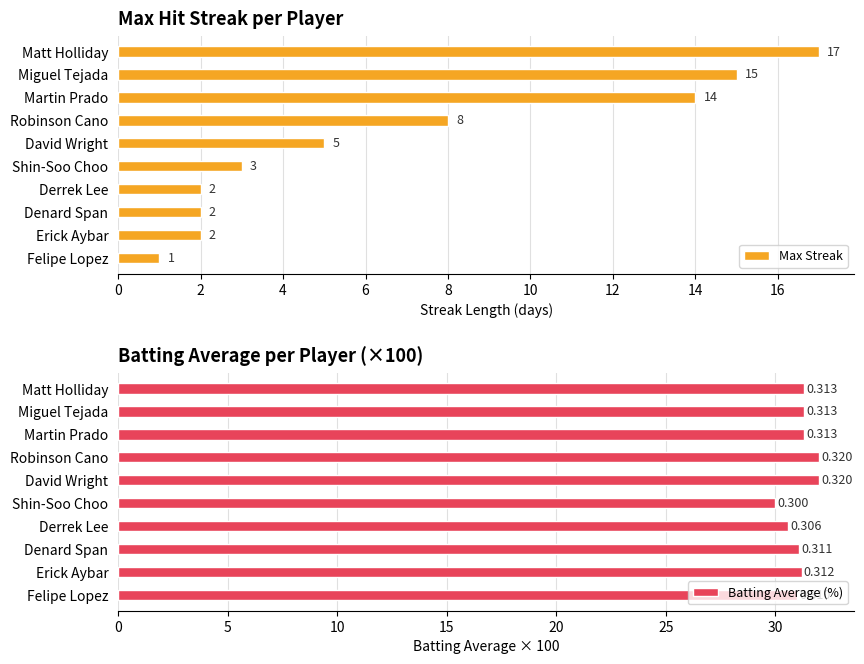

Reading left to right, list all the values displayed in this chart.

Max Streak: 17.0	15.0	14.0	8.0	5.0	3.0	2.0	2.0	2.0	1.0
Batting Average (%): 31.3	31.3	31.3	32.0	32.0	30.0	30.6	31.1	31.2	31.0